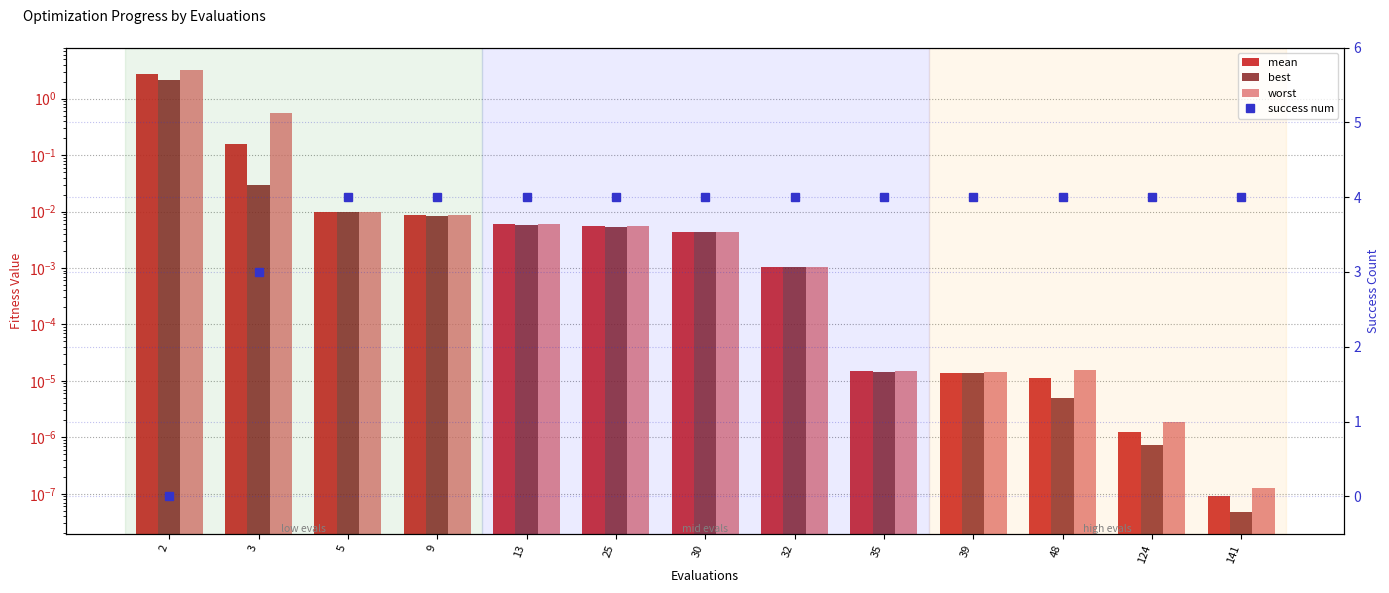

Which series has the widest spread of values?

success num